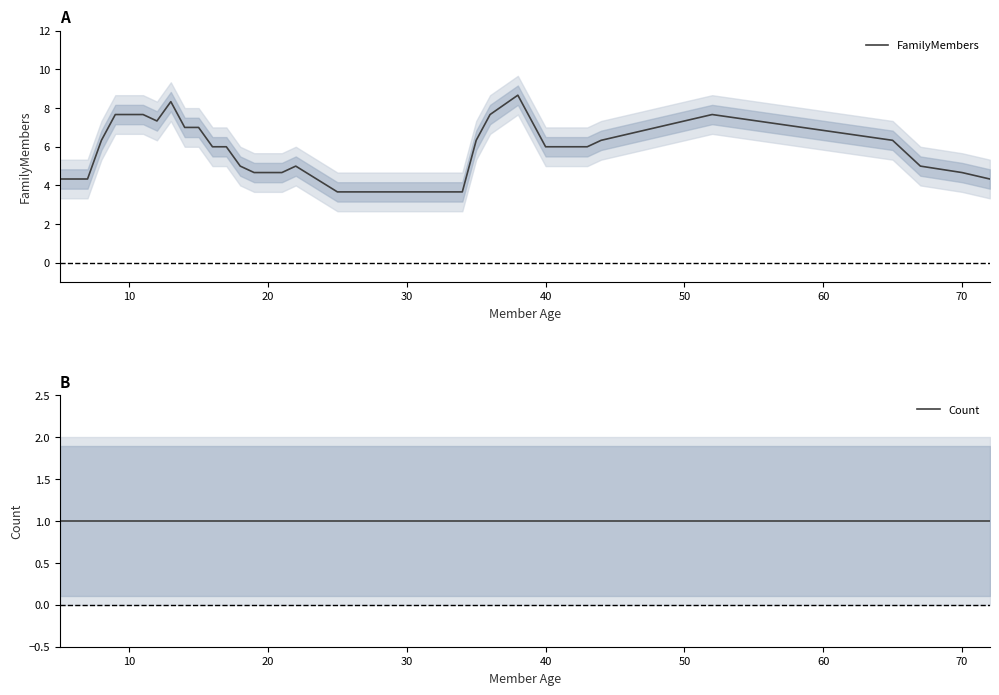

Reading right to left, extract all data points from this chart.

FamilyMembers: 4.3	4.7	5.0	6.3	7.7	6.3	6.0	6.0	8.7	7.7	6.3	3.7	3.7	3.7	5.0	4.7	4.7	4.7	5.0	6.0	6.0	7.0	7.0	8.3	7.3	7.7	7.7	7.7	6.3	4.3	4.3	4.3
Count: 1.0	1.0	1.0	1.0	1.0	1.0	1.0	1.0	1.0	1.0	1.0	1.0	1.0	1.0	1.0	1.0	1.0	1.0	1.0	1.0	1.0	1.0	1.0	1.0	1.0	1.0	1.0	1.0	1.0	1.0	1.0	1.0